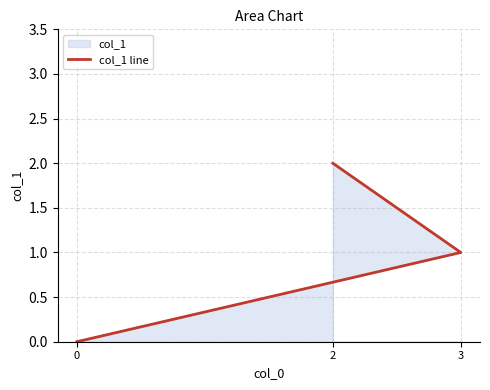

How many values are between 0 and 2?

3